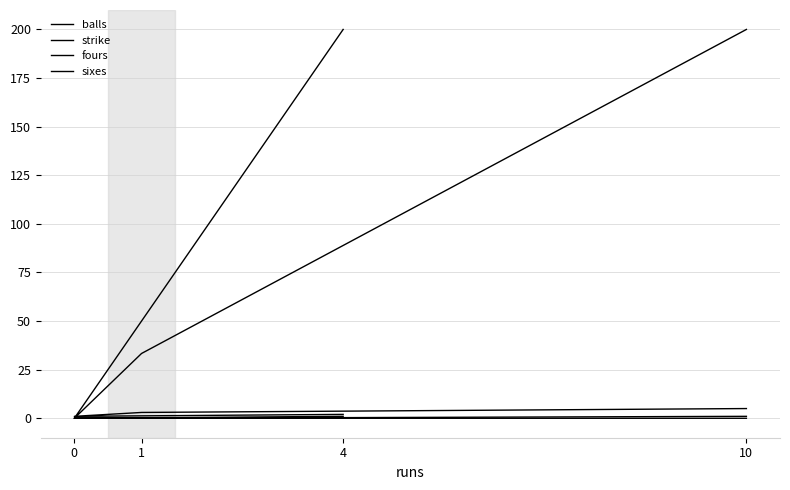

Rank the series at 10 from lowest to highest value.

fours, sixes, balls, strike